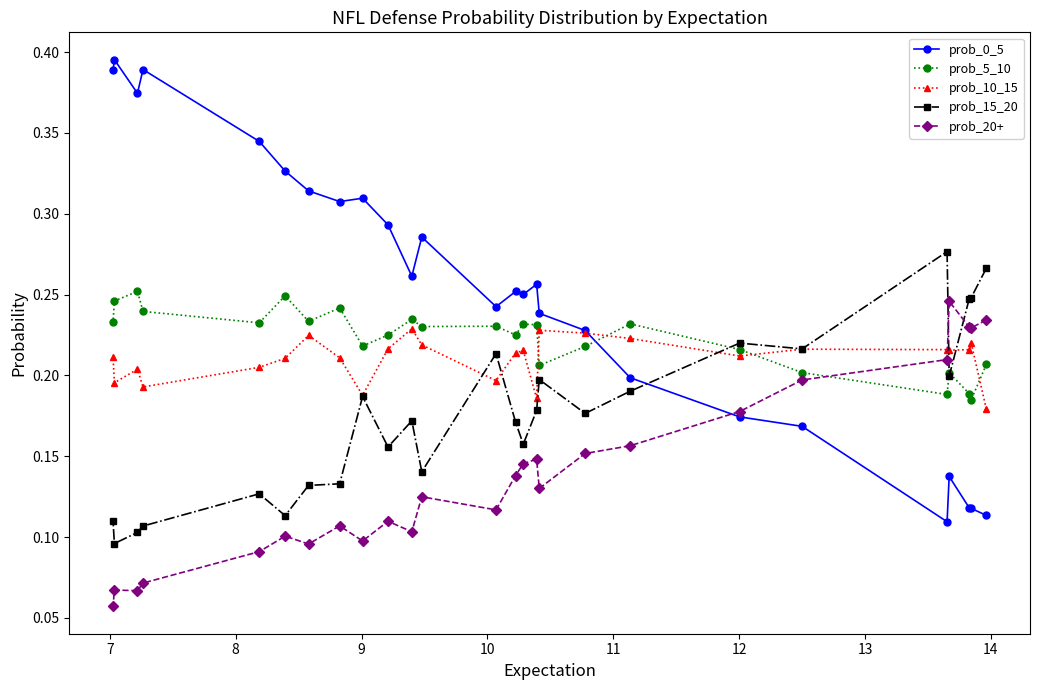

Which series has the largest range (max minus min)?

prob_0_5